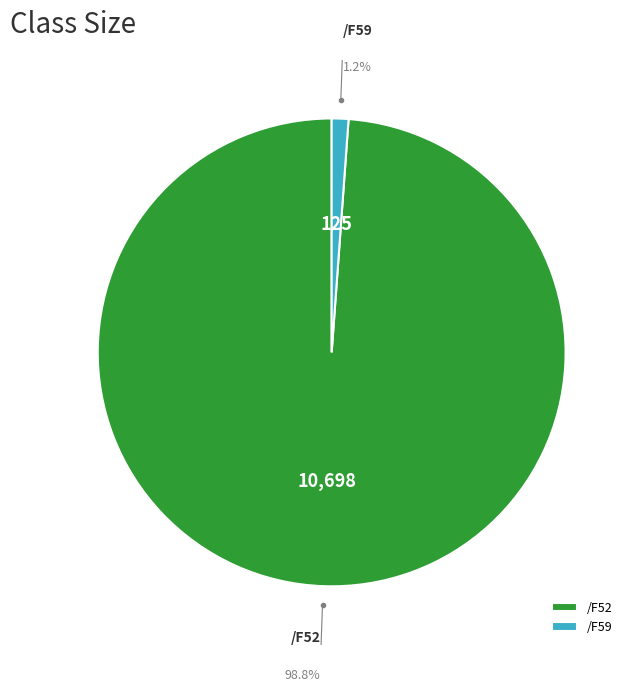

Which category has the smallest portion of the pie?

/F59